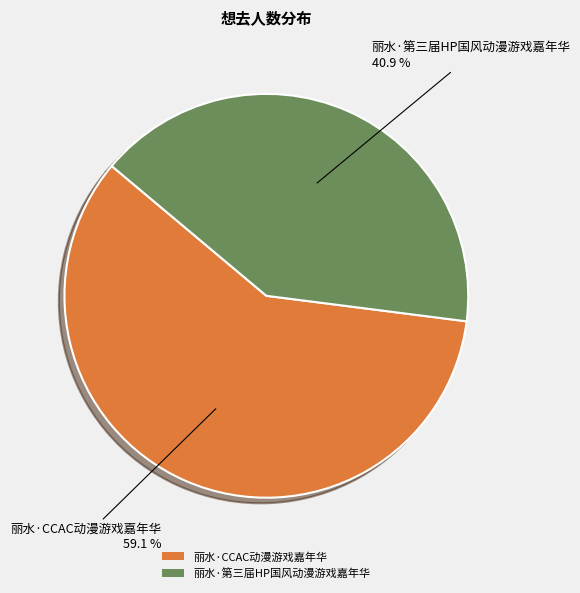

To the nearest percent, what is the difference between the largest and smallest slice percentages?

18%